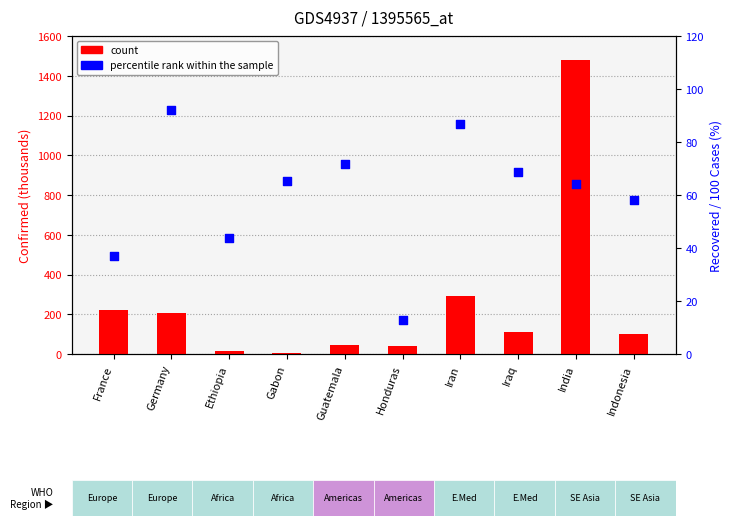

At how many categories does at least one series exceed 727?

1